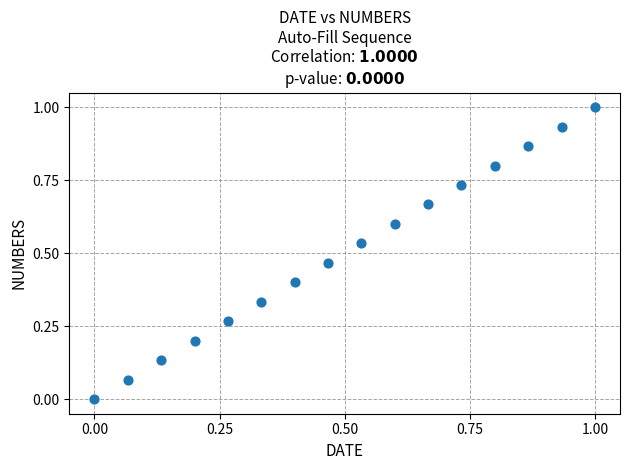

What is the range of Y values (max minus min)?

1.0